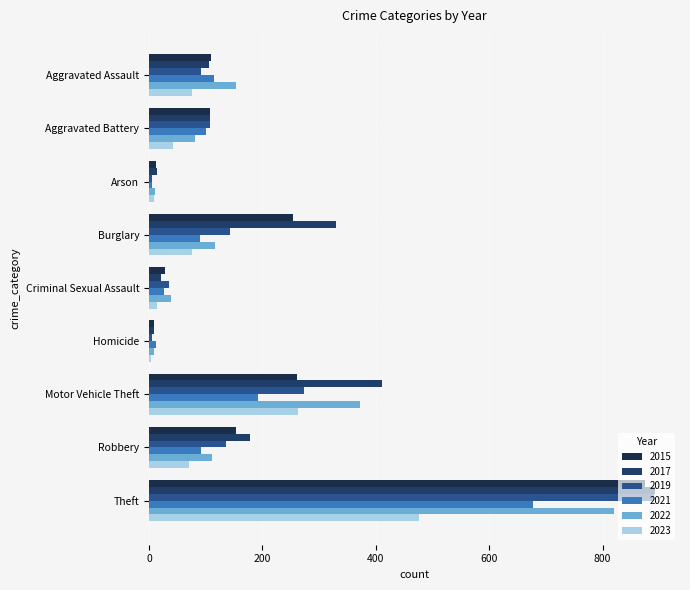

At Arson, list the series in order from smallest to largest.

2019, 2021, 2023, 2022, 2015, 2017